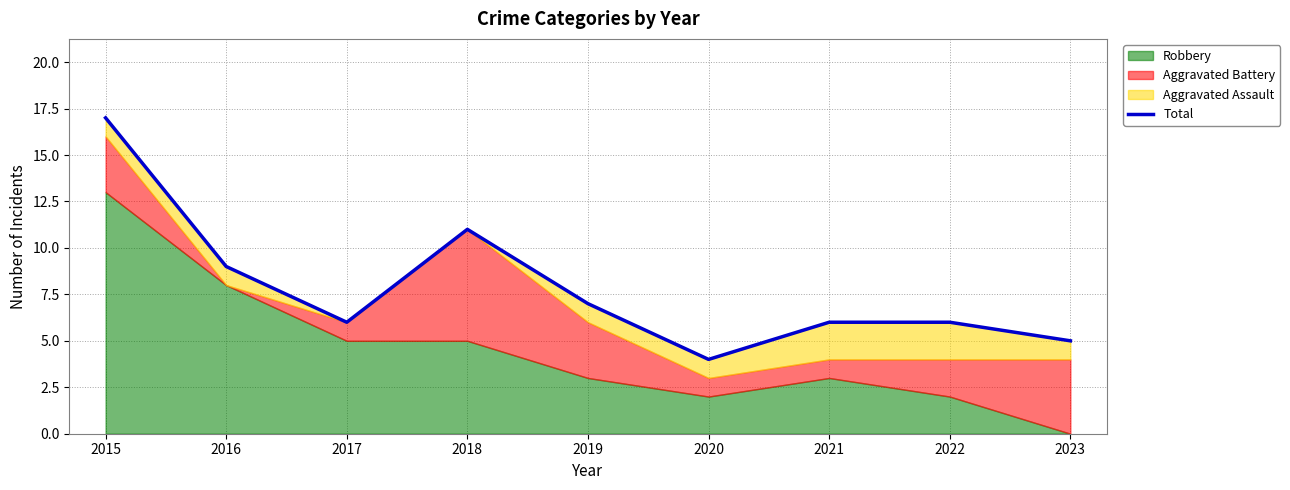

Where is the data nearest to the value 10?

2016